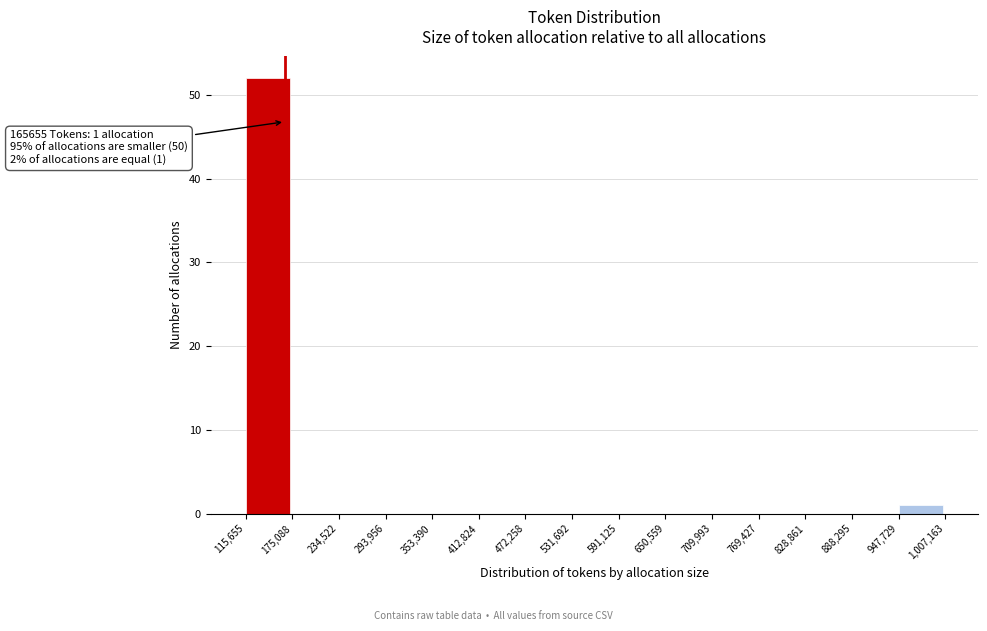

Over which range of the x-axis is the bar tallest?

115,655 to 175,088